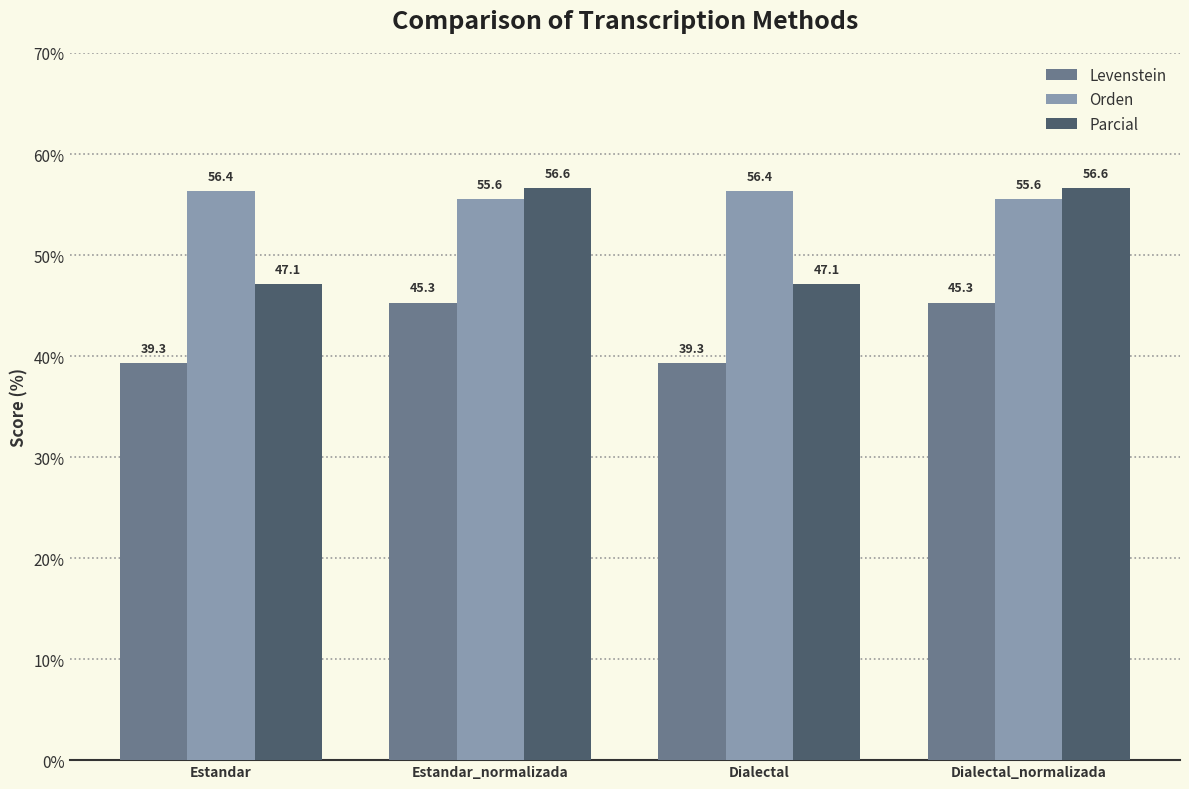

Rank the series by their maximum value, from lowest to highest.

Levenstein, Orden, Parcial